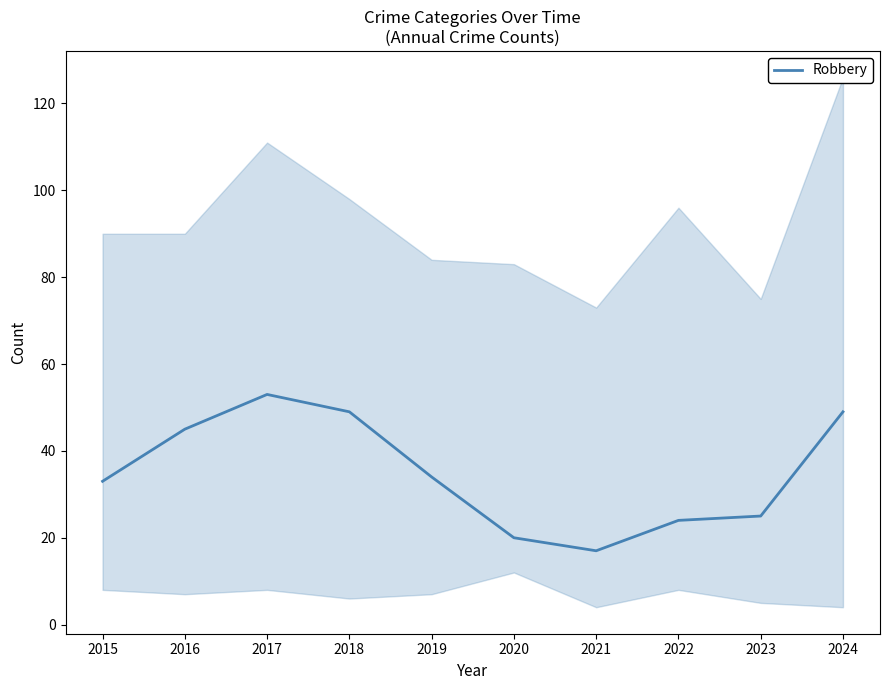

Reading right to left, list all the values displayed in this chart.

49	25	24	17	20	34	49	53	45	33